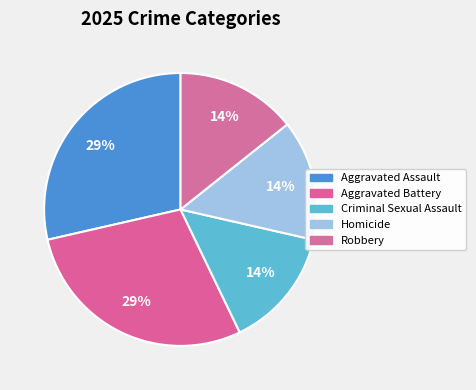

What percentage is the Homicide slice, to the nearest percent?

14%